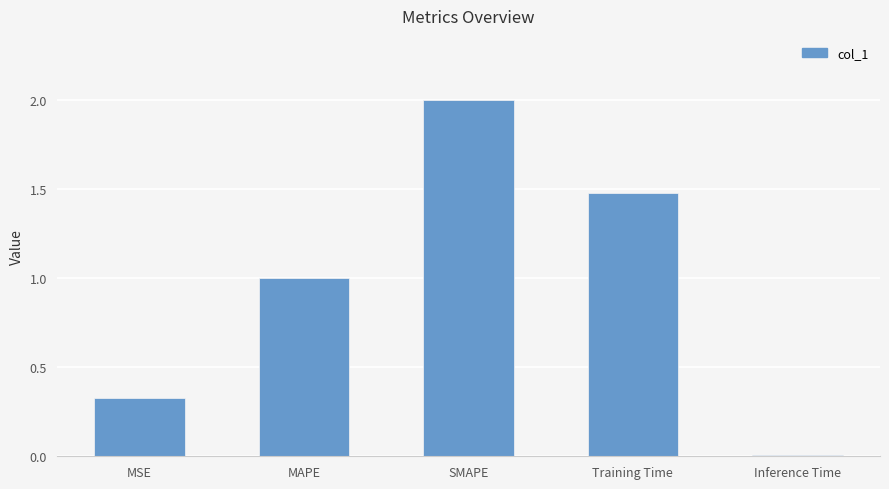

At which category does the chart reach its peak across all series?

SMAPE